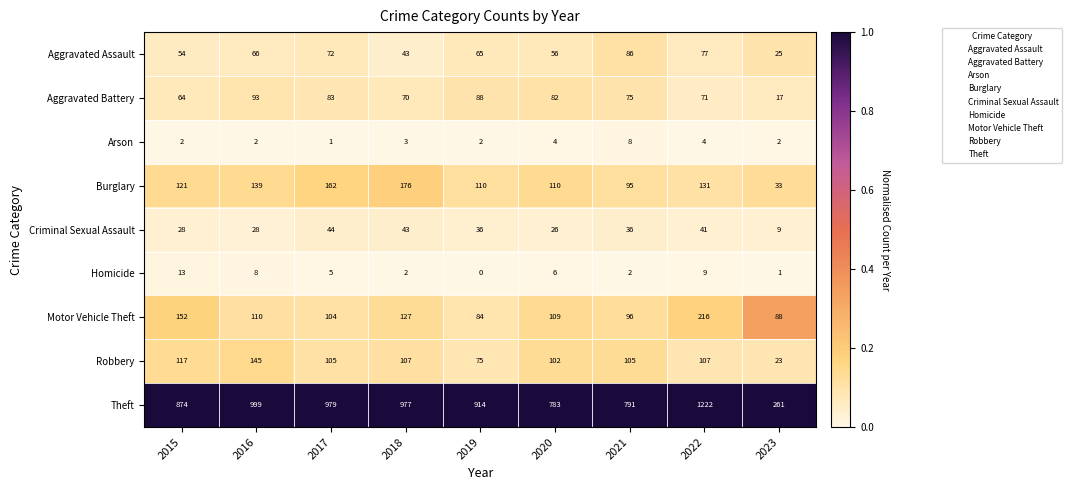

The Aggravated Battery series shows 82 at 2020. True or false?

True